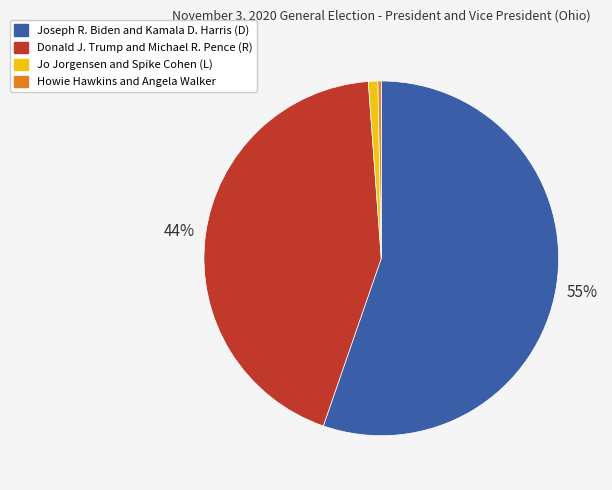

Which has a higher value, Joseph R. Biden and Kamala D. Harris (D) or Howie Hawkins and Angela Walker?

Joseph R. Biden and Kamala D. Harris (D)